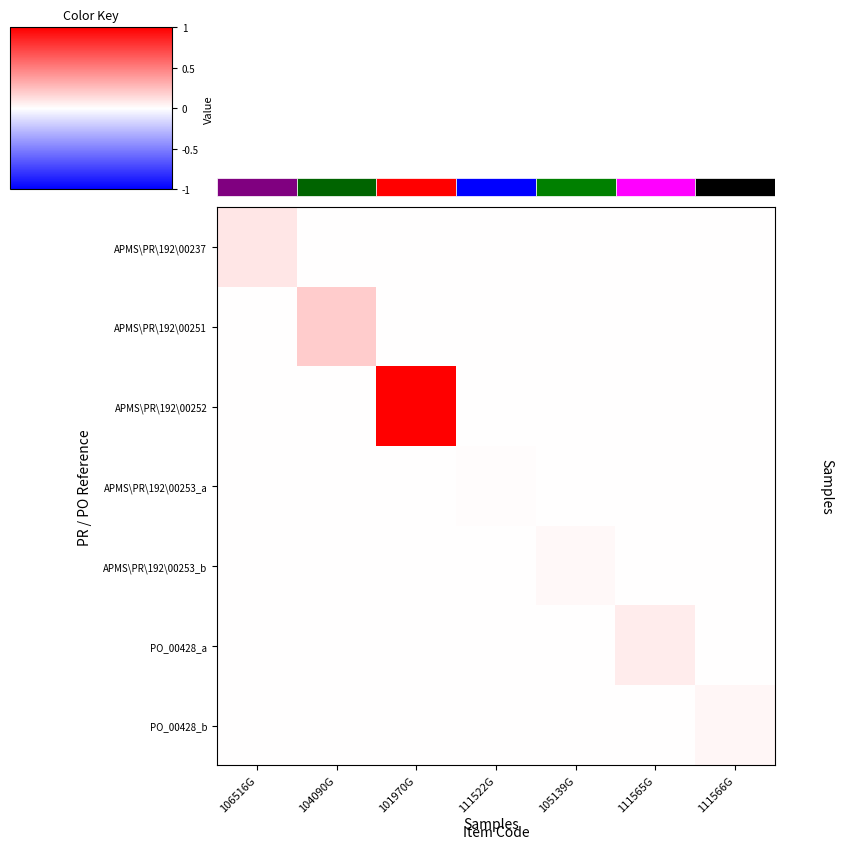

Reading left to right, list all the values displayed in this chart.

APMS\PR\192\00237: 106516G=0.1	104090G=0.0	101970G=0.0	111522G=0.0	105139G=0.0	111565G=0.0	111566G=0.0
APMS\PR\192\00251: 106516G=0.0	104090G=0.2	101970G=0.0	111522G=0.0	105139G=0.0	111565G=0.0	111566G=0.0
APMS\PR\192\00252: 106516G=0.0	104090G=0.0	101970G=1.0	111522G=0.0	105139G=0.0	111565G=0.0	111566G=0.0
APMS\PR\192\00253_a: 106516G=0.0	104090G=0.0	101970G=0.0	111522G=0.0	105139G=0.0	111565G=0.0	111566G=0.0
APMS\PR\192\00253_b: 106516G=0.0	104090G=0.0	101970G=0.0	111522G=0.0	105139G=0.0	111565G=0.0	111566G=0.0
PO_00428_a: 106516G=0.0	104090G=0.0	101970G=0.0	111522G=0.0	105139G=0.0	111565G=0.1	111566G=0.0
PO_00428_b: 106516G=0.0	104090G=0.0	101970G=0.0	111522G=0.0	105139G=0.0	111565G=0.0	111566G=0.0